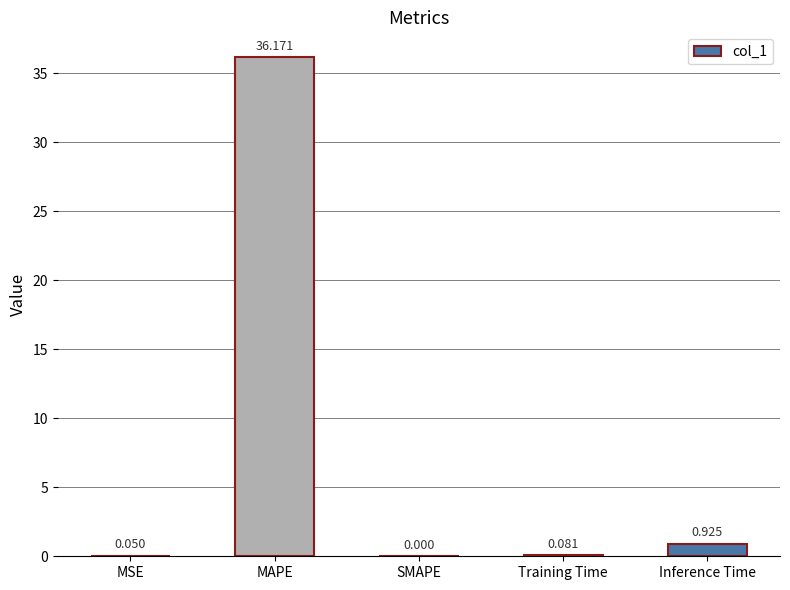

Between MSE and Inference Time, which is larger?

Inference Time